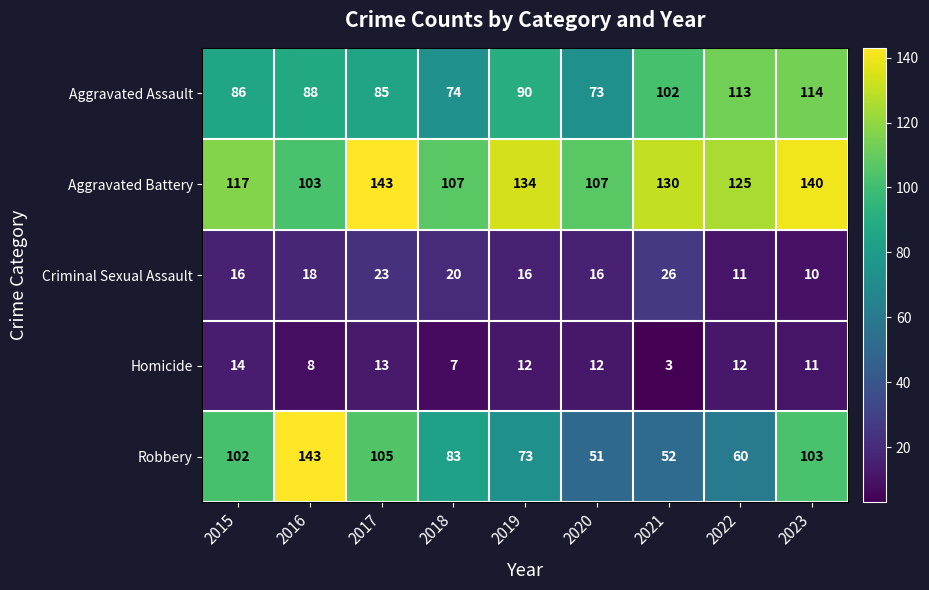

What is the difference between the second highest and minimum values in the Homicide series?

10